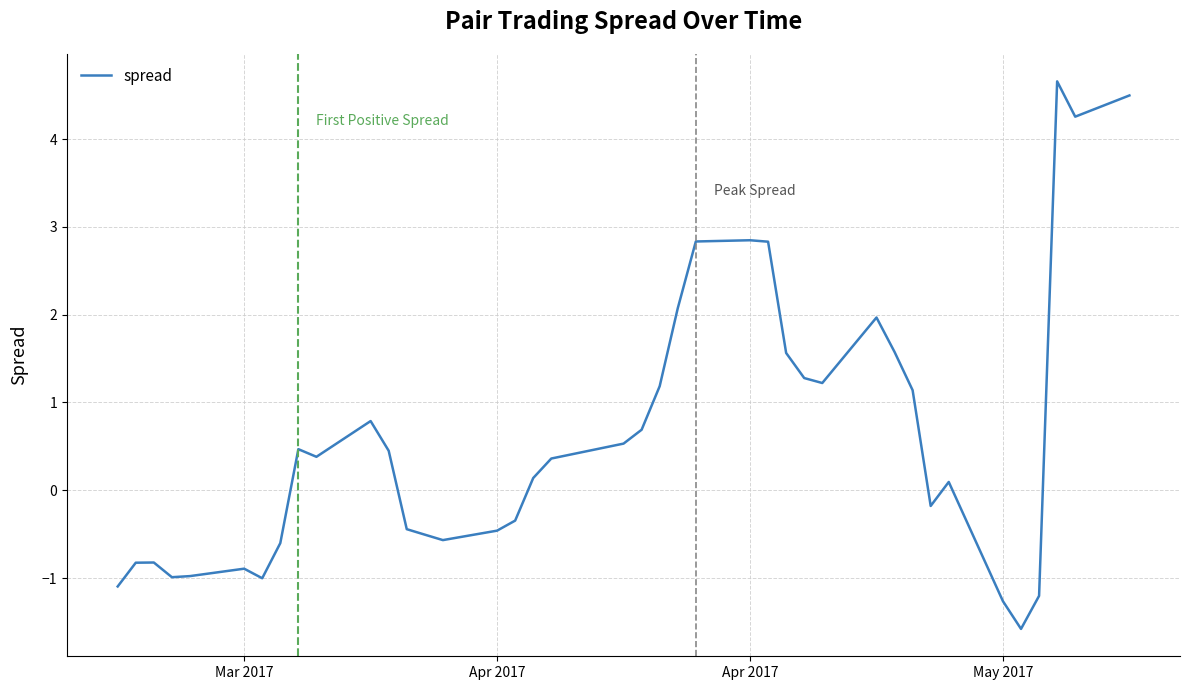

What is the smallest value displayed?

-1.6